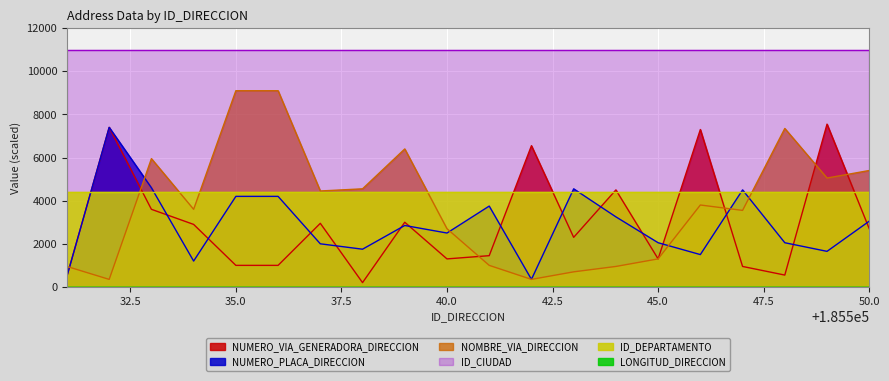

At which category is the sum across all series the highest?

185532